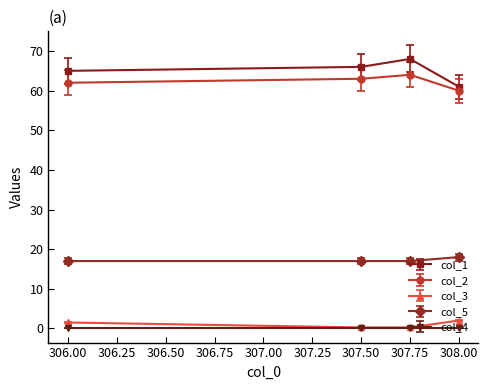

True or false: col_5 has more than 1 points higher than both neighbors.

False